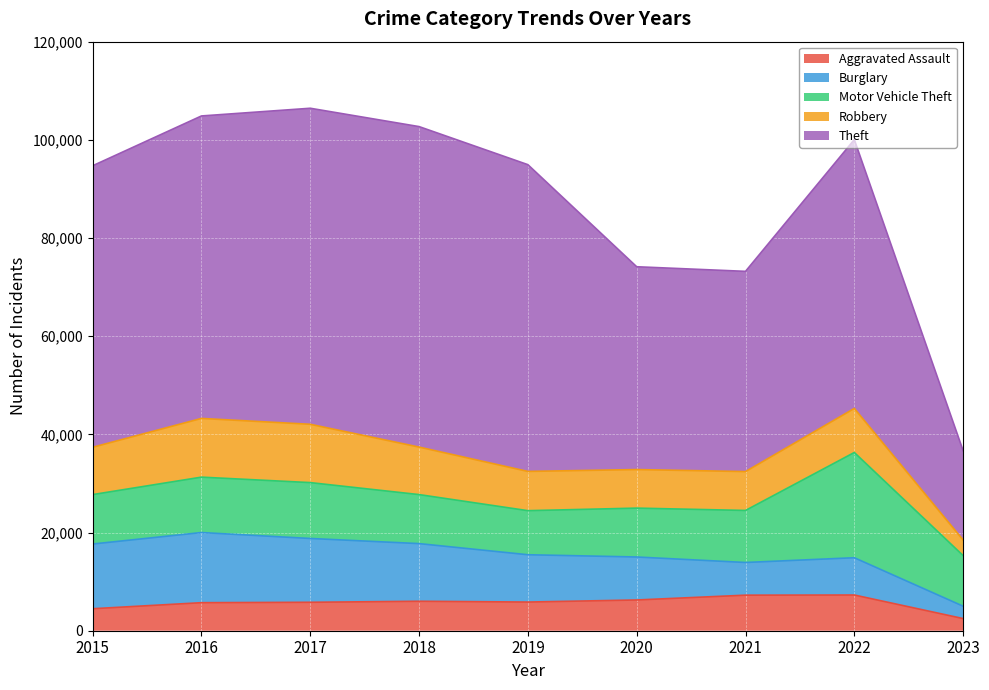

Which series has the largest range (max minus min)?

Theft